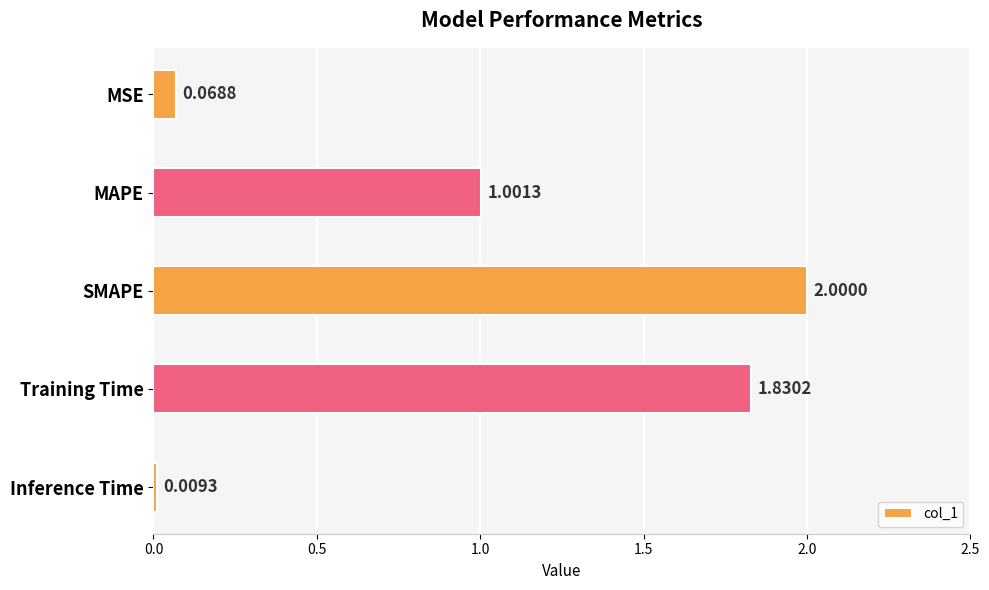

What is the sum of all values?

4.9